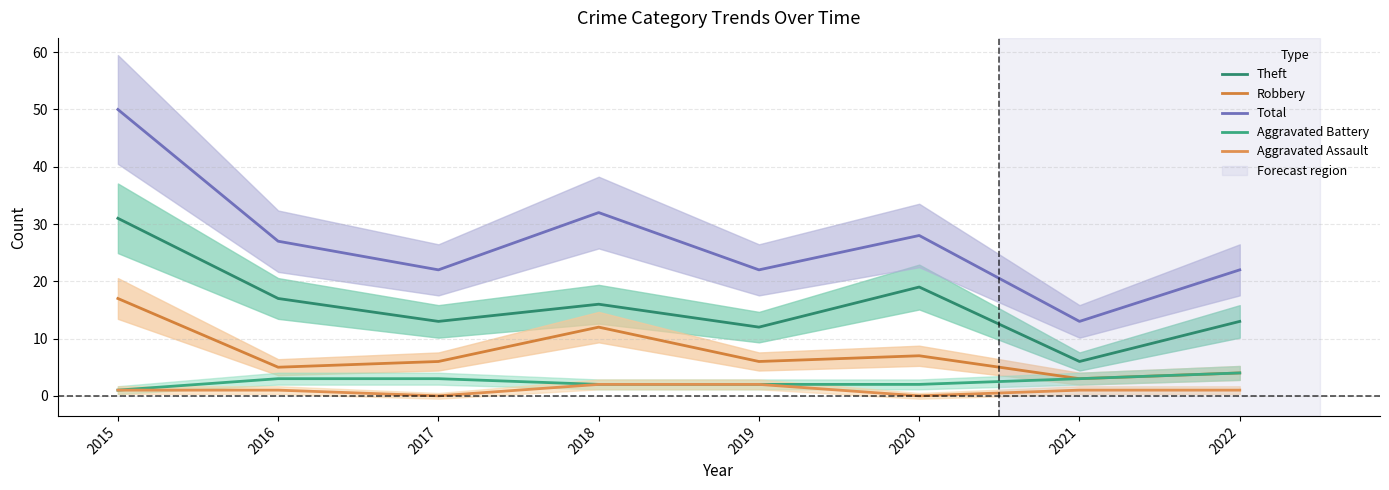

Which category has the lowest value in the Robbery series?

2021